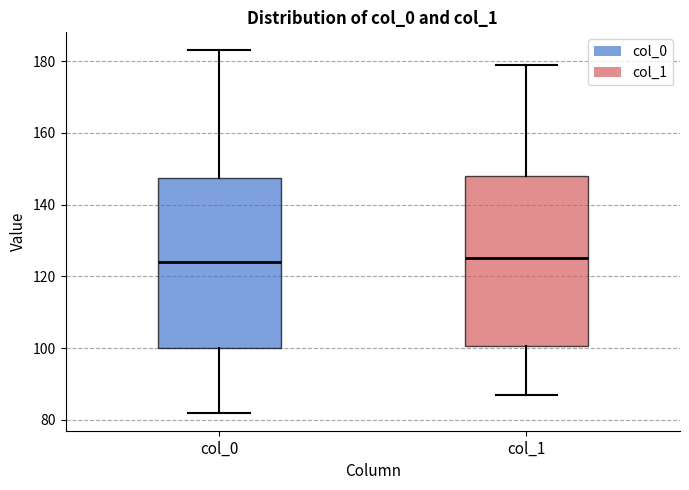

Reading left to right, transcribe this box plot: for each box, give where its median line is, the range the box spans, and where its two whiskers end, as read against the y-axis. The values are not printed on the chart, so give them approximately, as read against the axis.

col_0: median 124, box 100 to 148, whiskers 82 to 184
col_1: median 126, box 100 to 148, whiskers 88 to 180